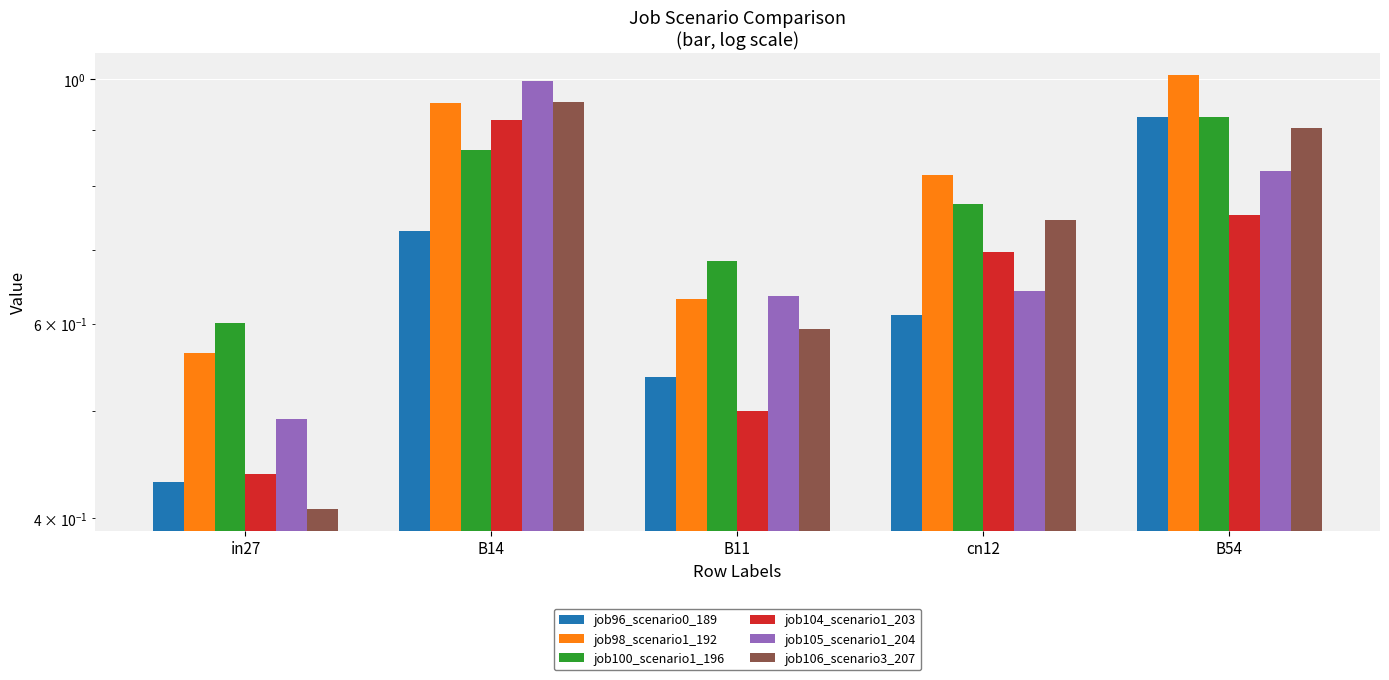

What is the difference between the job106_scenario3_207 values at in27 and B11?

0.2